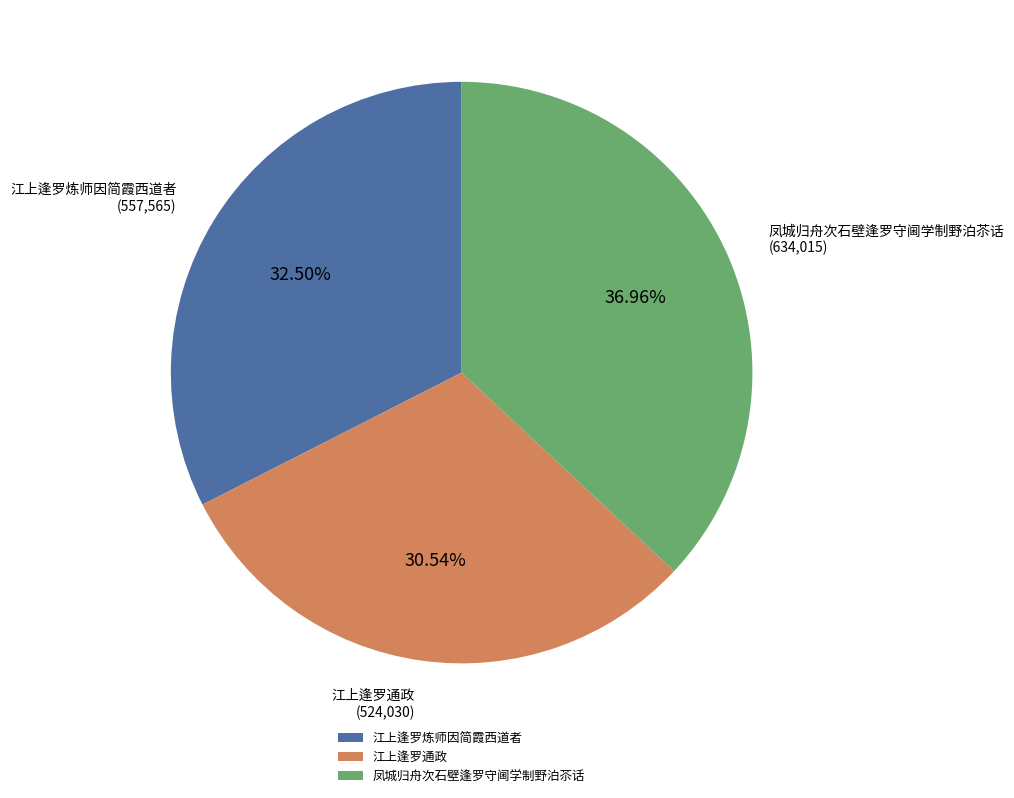

To the nearest percent, what is the difference between the 江上逢罗炼师因简霞西道者 and 江上逢罗通政 slice percentages?

2%